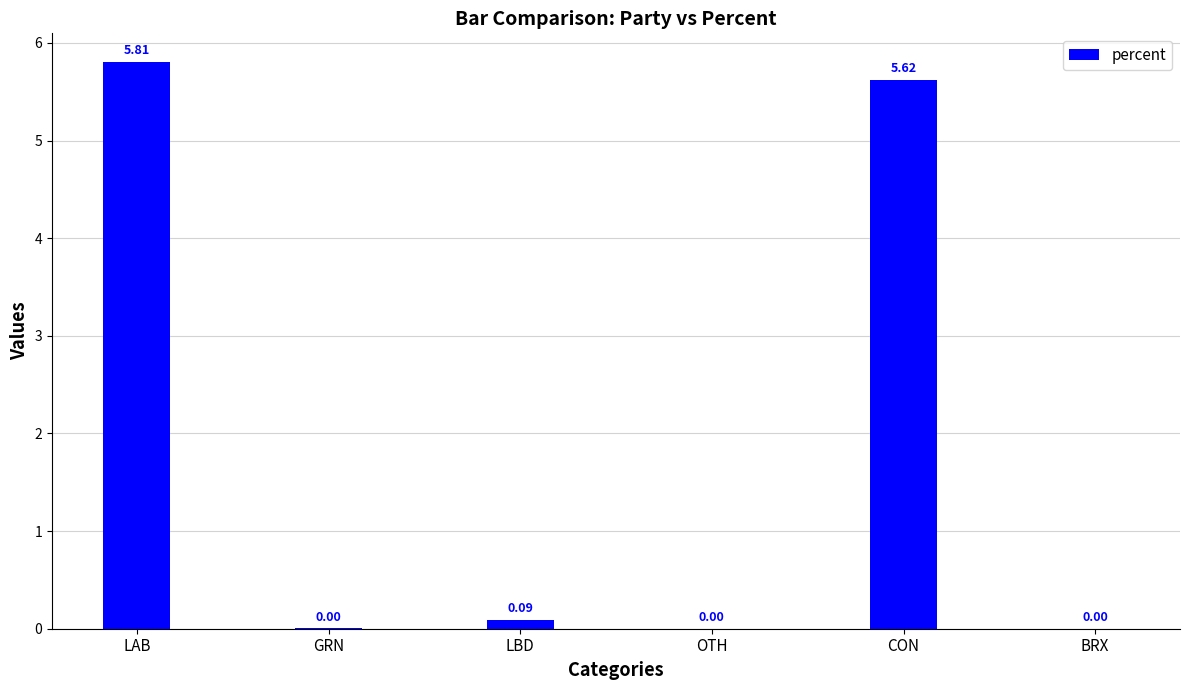

Where is the data nearest to the value 2?

LBD